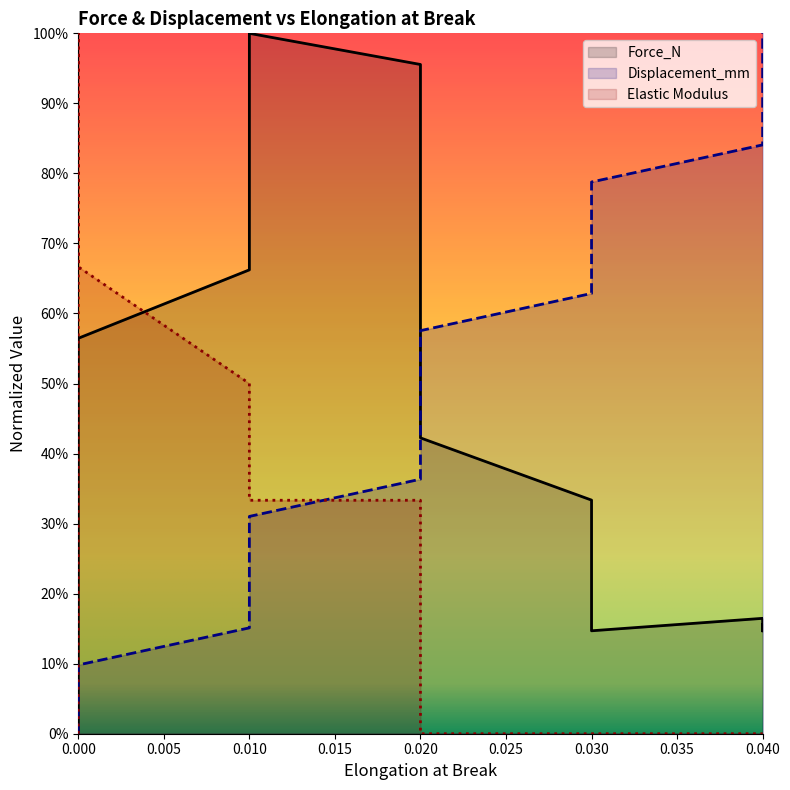

Between 0.03 and 0.02, which is larger?

0.02